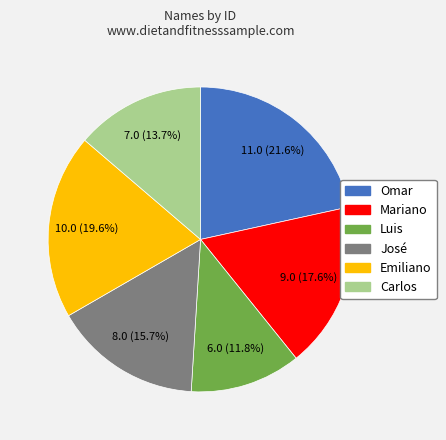

Is the sum of Emiliano and Mariano greater than half?

No